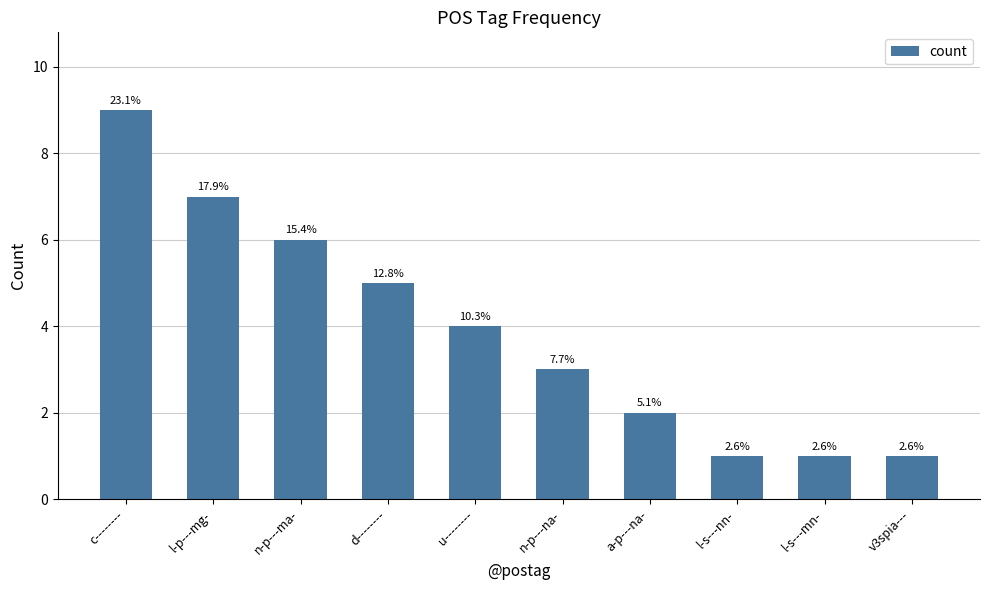

Which has a higher value, u-------- or v3spia---?

u--------